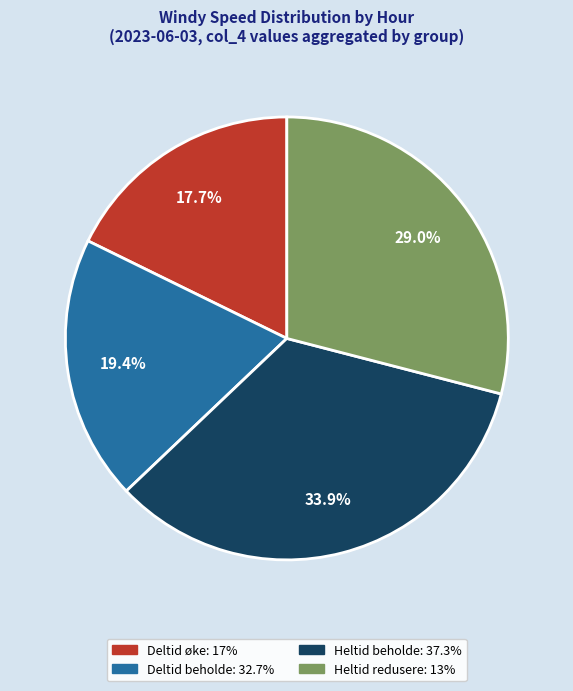

Combined, do Heltid redusere: 13% and Heltid beholde: 37.3% account for over 50%?

Yes